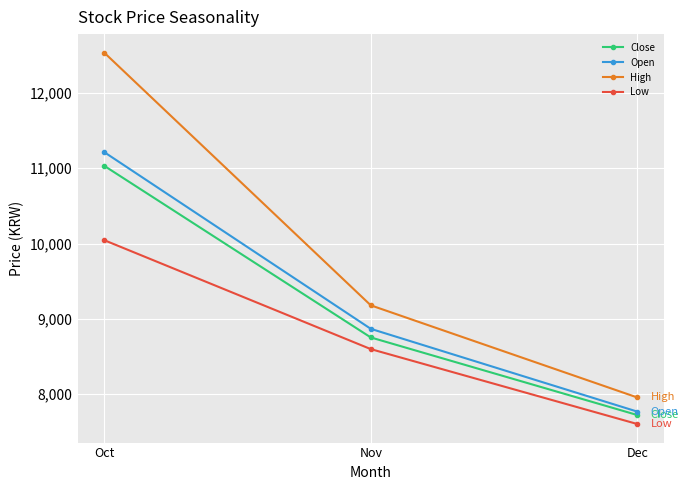

At which category does the chart reach its peak across all series?

Oct